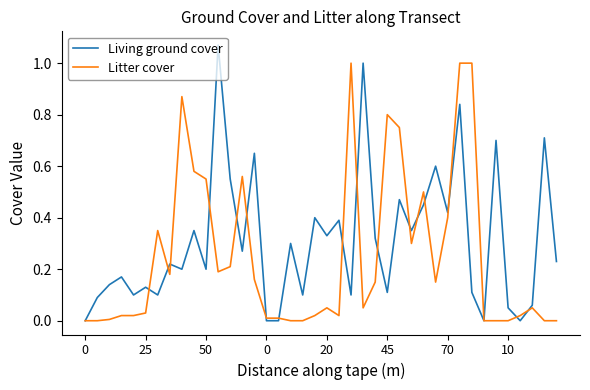

Which series has the largest total across all categories?

Living ground cover